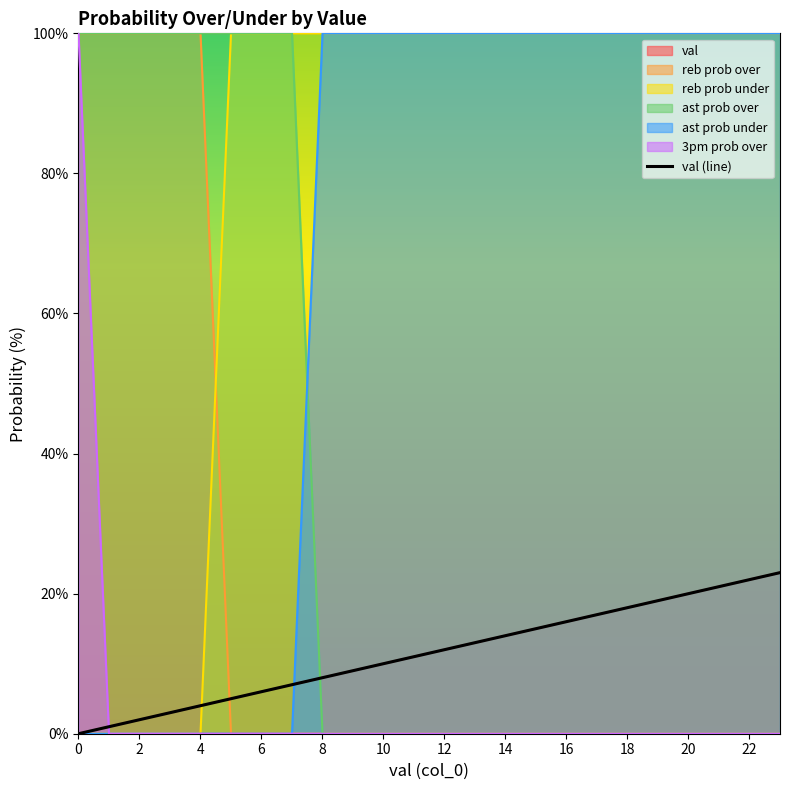

True or false: the data shows 16 at 16.

True